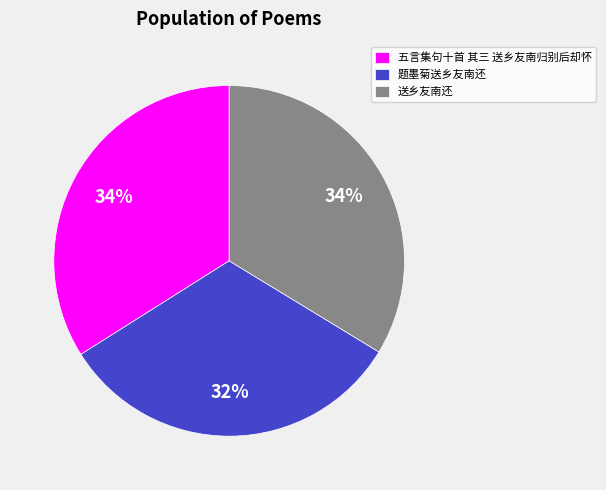

Which category has the smallest portion of the pie?

题墨菊送乡友南还